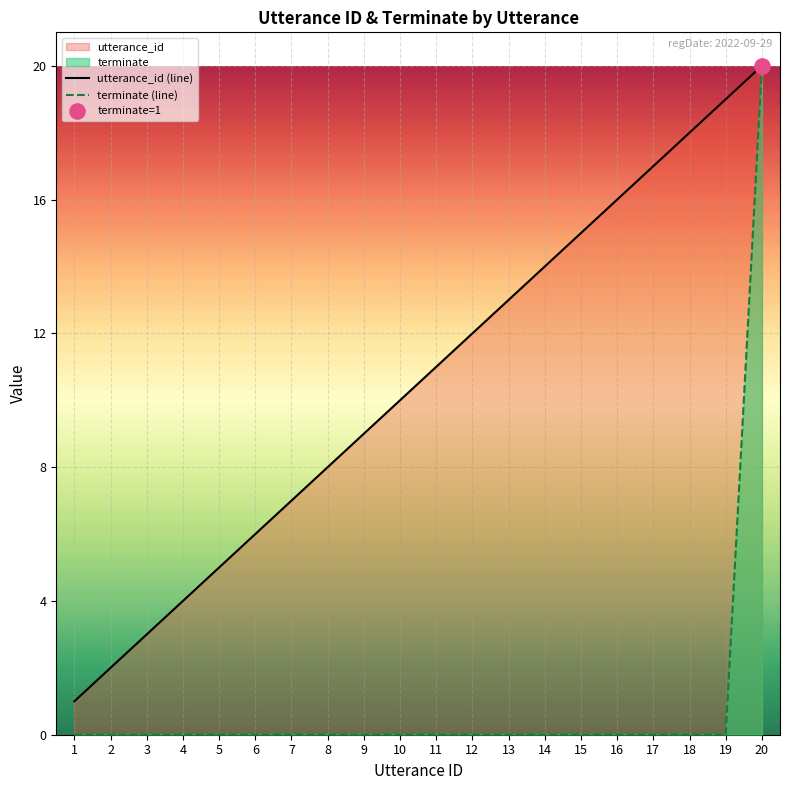

At which category is the sum across all series the highest?

20